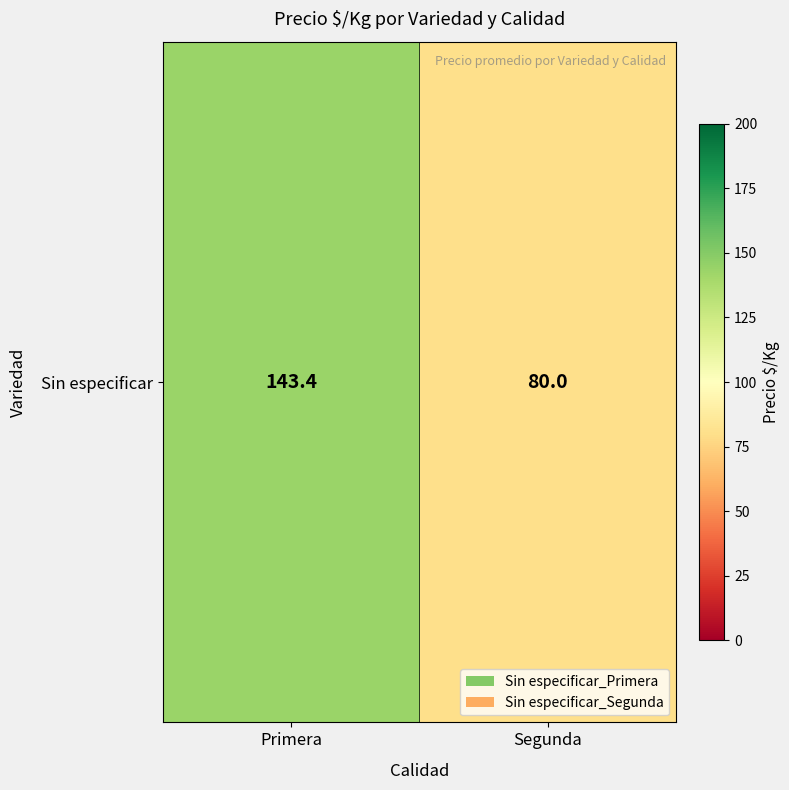

True or false: the data shows 80.0 at Segunda.

True